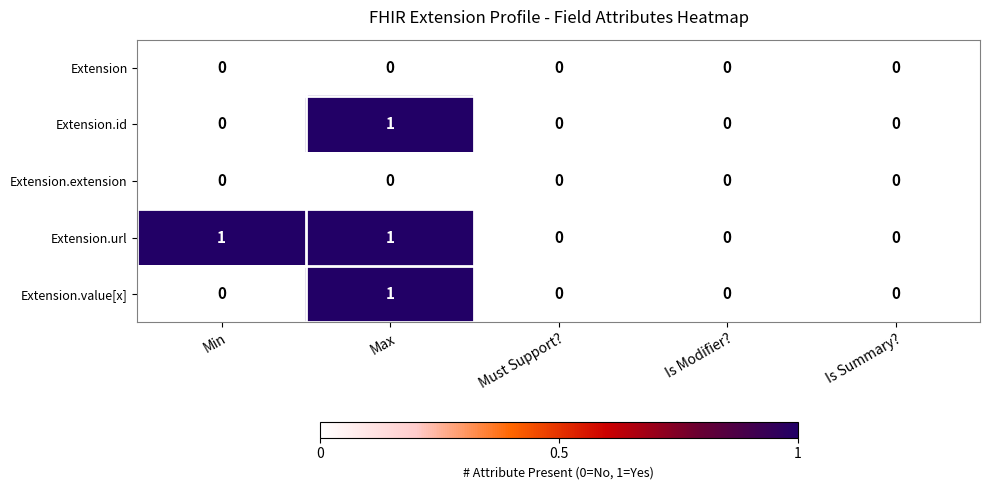

Which series has the largest total across all categories?

Extension.url